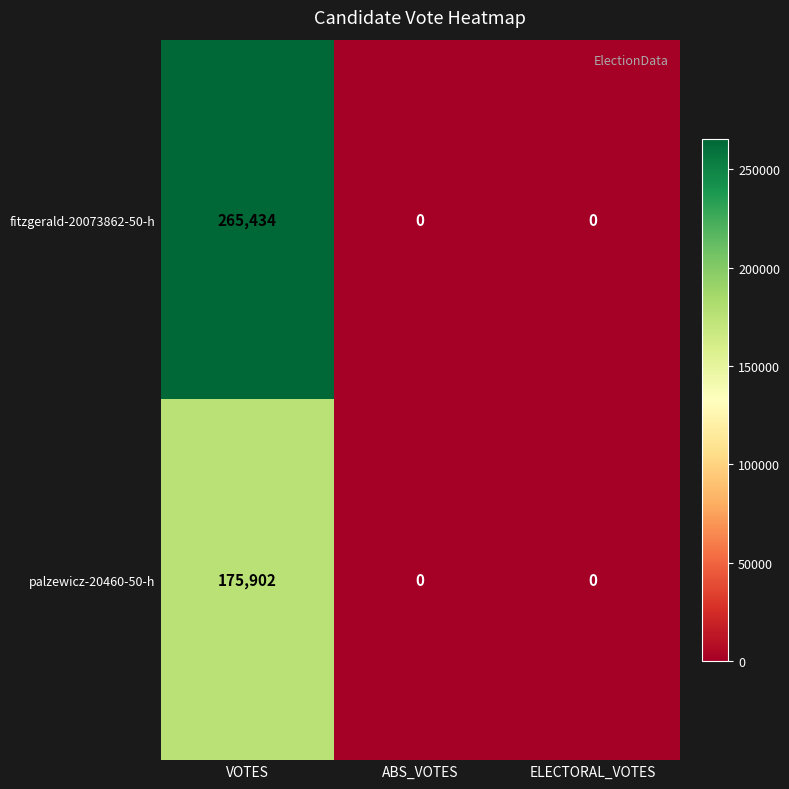

What is the average value of the fitzgerald-20073862-50-h series?

88478